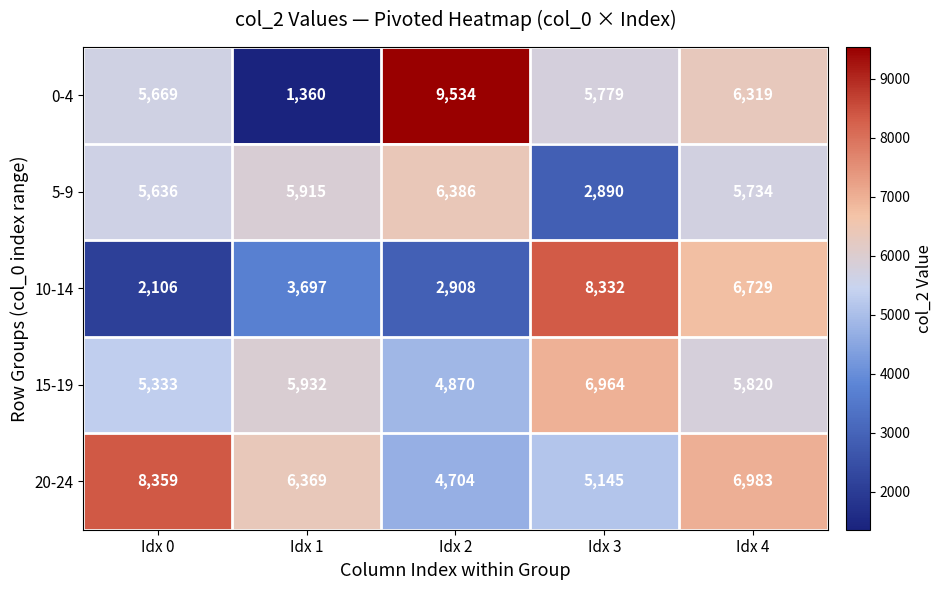

Reading left to right, list all the values displayed in this chart.

0-4: 5669	1360	9534	5779	6319
5-9: 5636	5915	6386	2890	5734
10-14: 2106	3697	2908	8332	6729
15-19: 5333	5932	4870	6964	5820
20-24: 8359	6369	4704	5145	6983